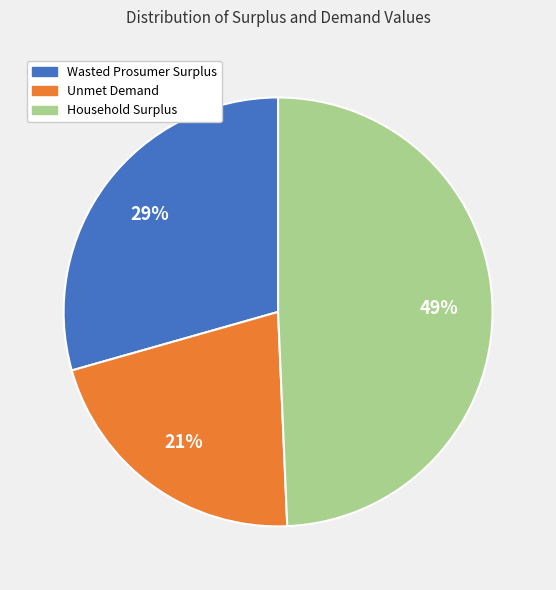

Which category has the smallest portion of the pie?

Unmet Demand